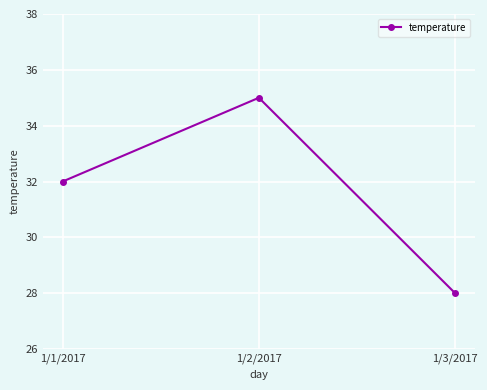

What is the minimum value shown in the chart?

28